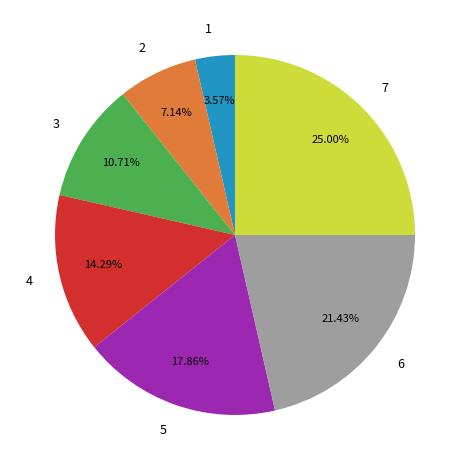

True or false: 4 accounts for 14% of the total.

True